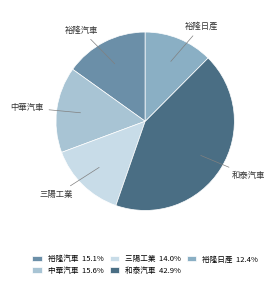

What is the ratio of the value at 裕隆日產 to the value at 和泰汽車?

0.3